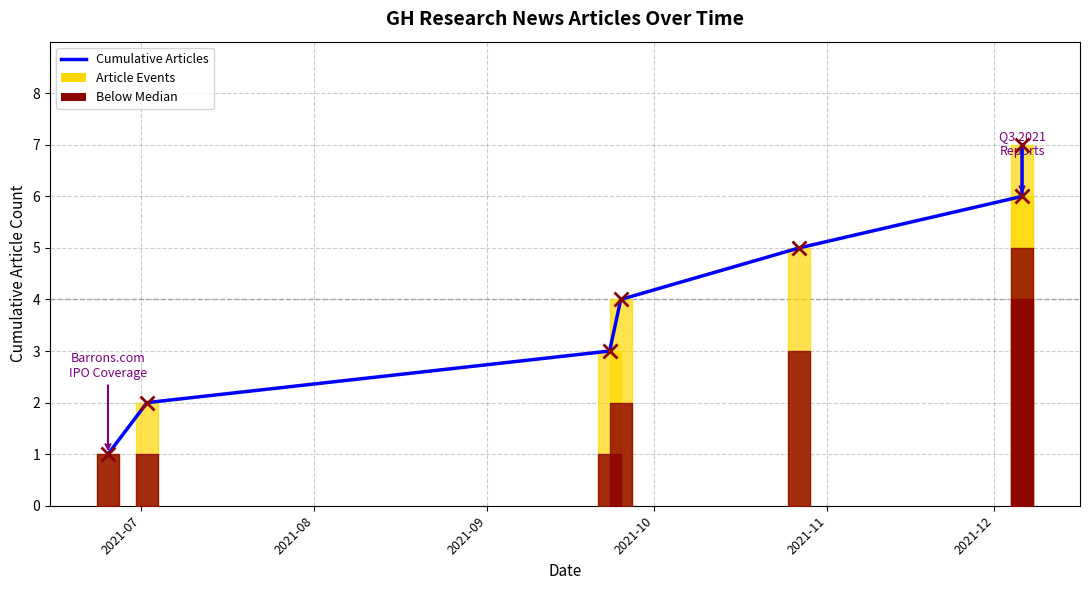

How many values are below 4?

3